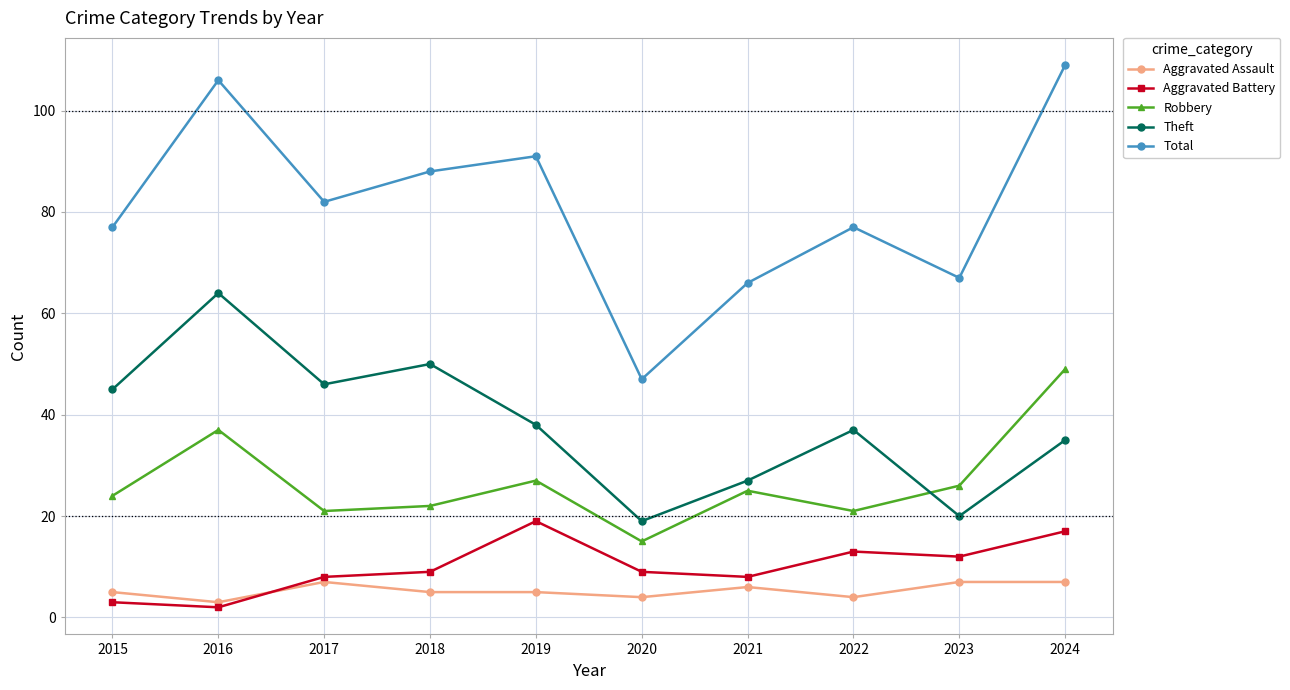

Reading right to left, transcribe all the data shown in this chart.

Aggravated Assault: 2024=7	2023=7	2022=4	2021=6	2020=4	2019=5	2018=5	2017=7	2016=3	2015=5
Aggravated Battery: 2024=17	2023=12	2022=13	2021=8	2020=9	2019=19	2018=9	2017=8	2016=2	2015=3
Robbery: 2024=49	2023=26	2022=21	2021=25	2020=15	2019=27	2018=22	2017=21	2016=37	2015=24
Theft: 2024=35	2023=20	2022=37	2021=27	2020=19	2019=38	2018=50	2017=46	2016=64	2015=45
Total: 2024=109	2023=67	2022=77	2021=66	2020=47	2019=91	2018=88	2017=82	2016=106	2015=77